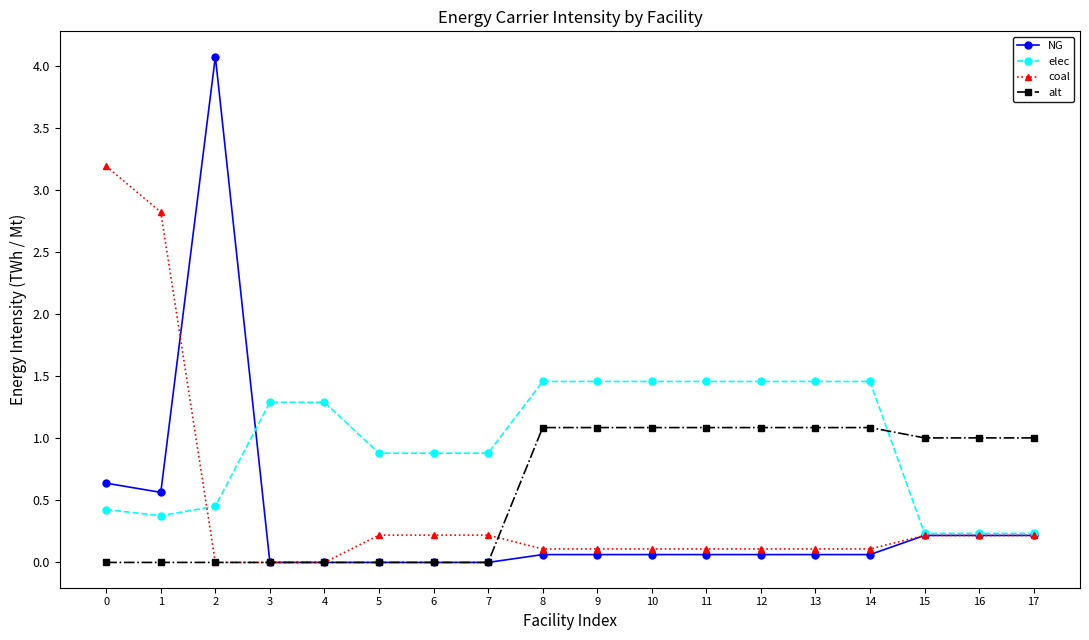

Does the chart display data point markers on the line(s)?

Yes